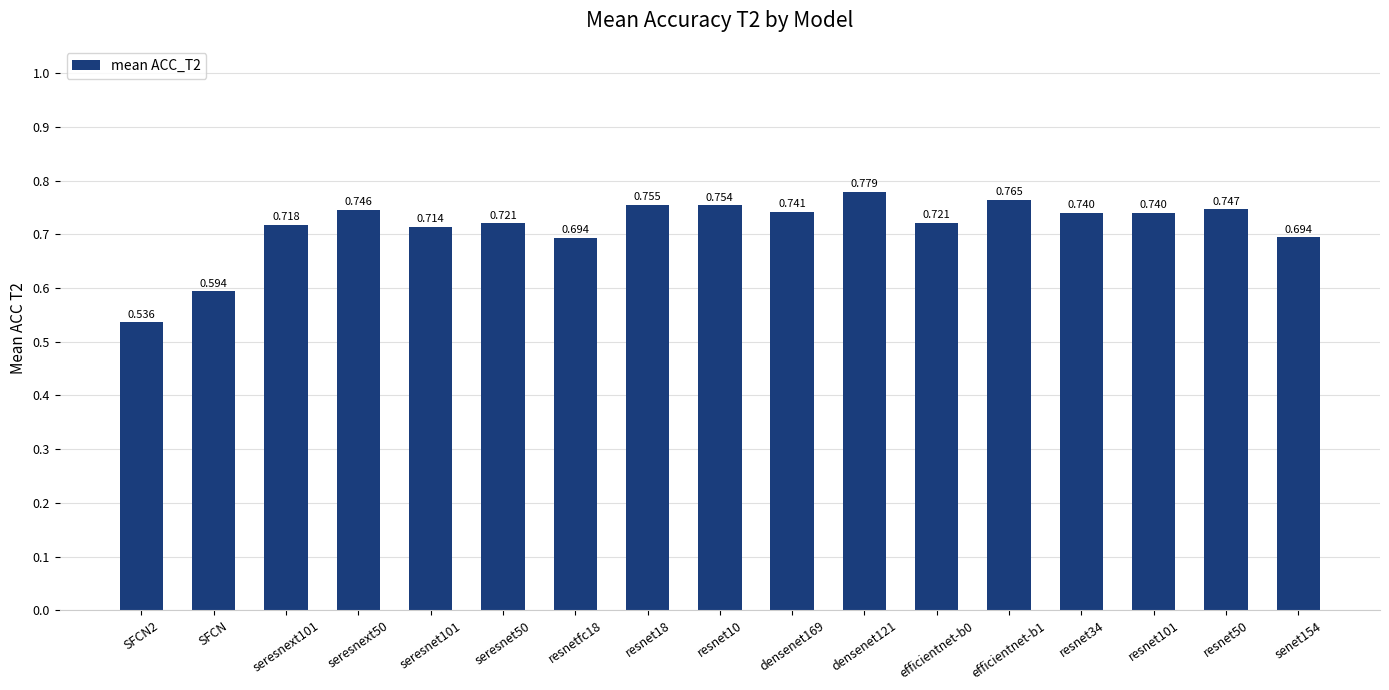

Are the bars grouped side by side (vs. stacked)?

No